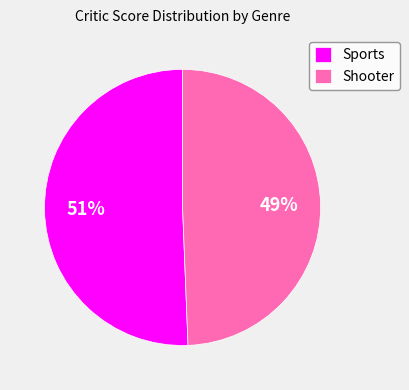

What is the largest slice in the pie chart?

Sports